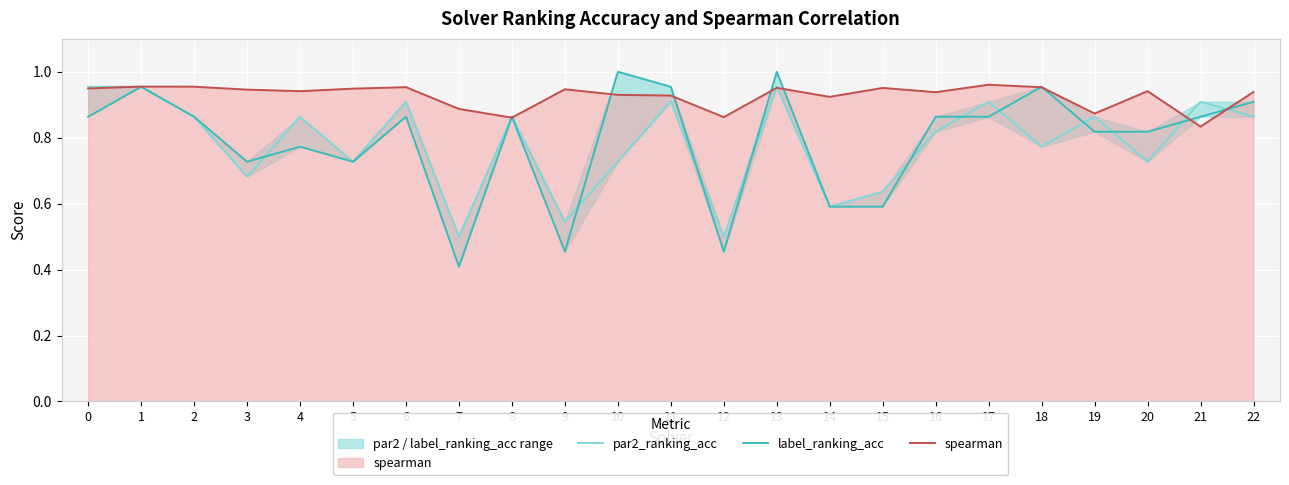

The spearman series shows 0.9 at 9. True or false?

True